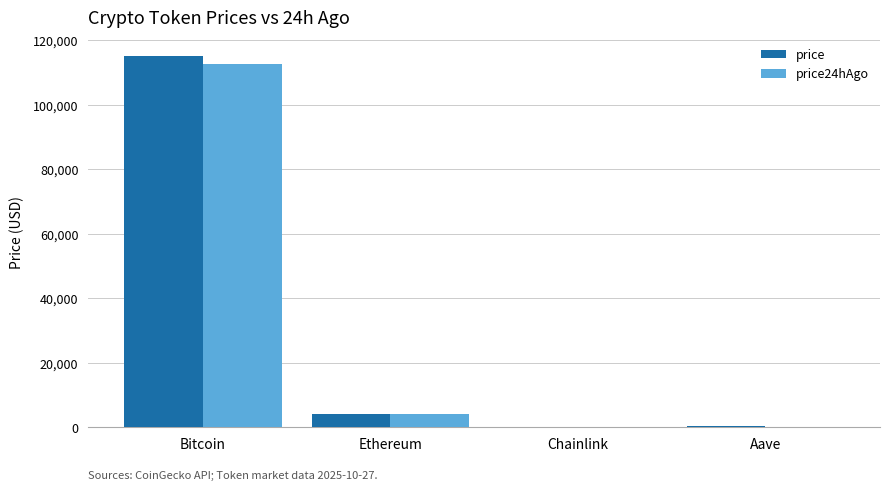

Is it true that price equals 115120.0 at Bitcoin?

True